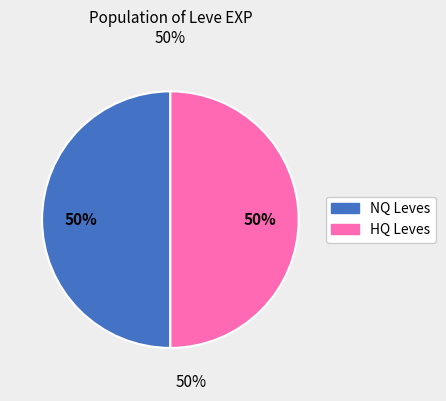

To the nearest percent, what is the average slice percentage?

50%